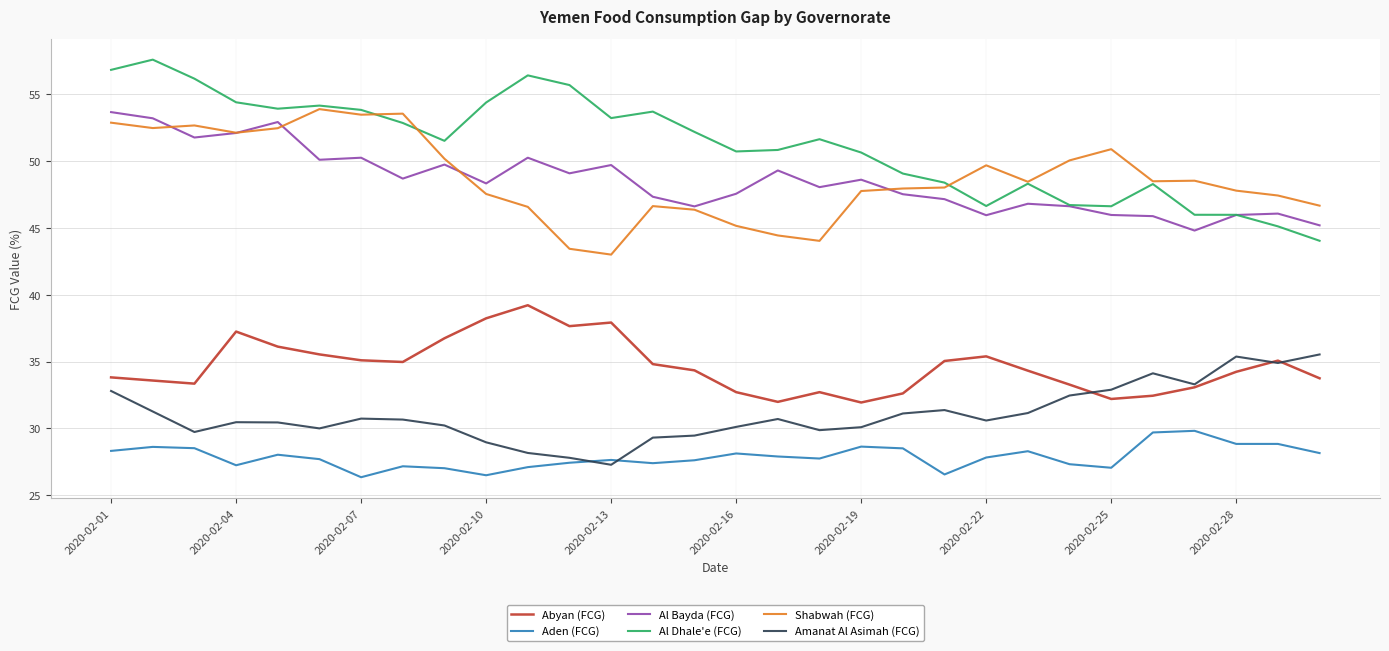

What is the smallest value displayed?

26.4